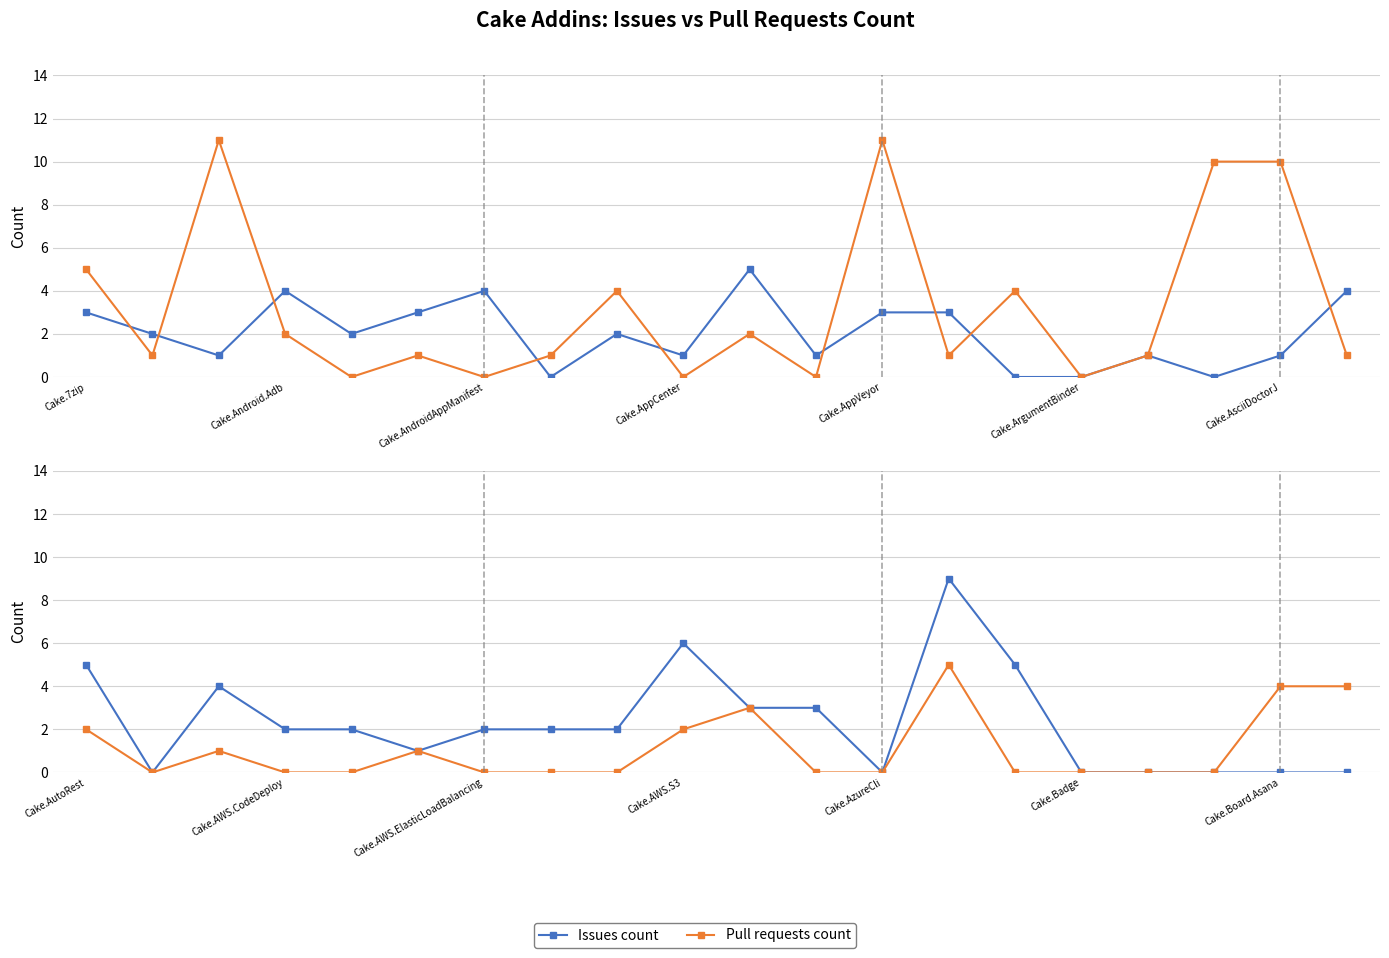

True or false: Pull requests count has more than 0 points higher than both neighbors.

True